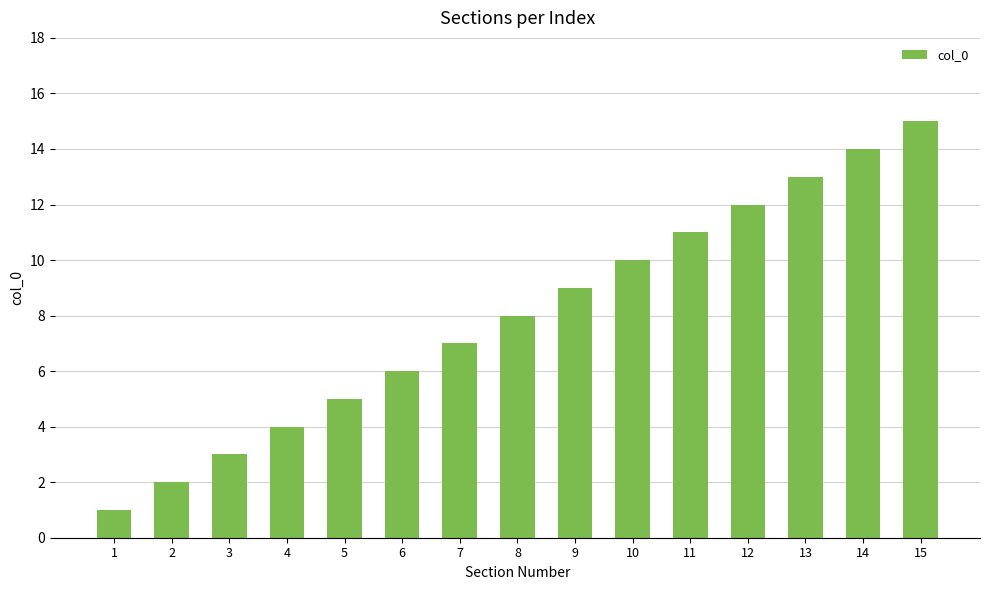

Count the number of data series in this chart.

1